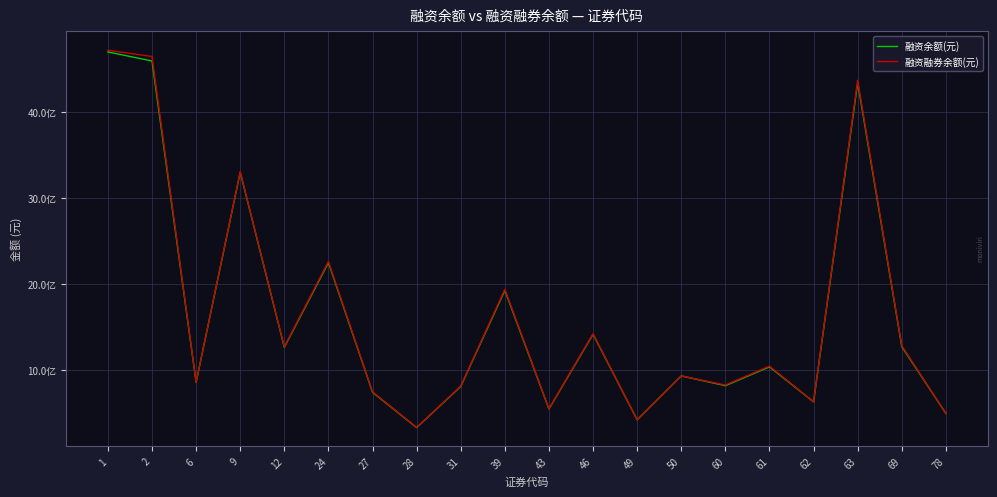

What is the spread (max minus min) of values at 31?

2283877